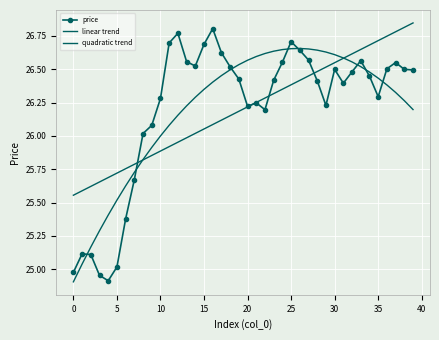

At which category is the sum across all series the highest?

25